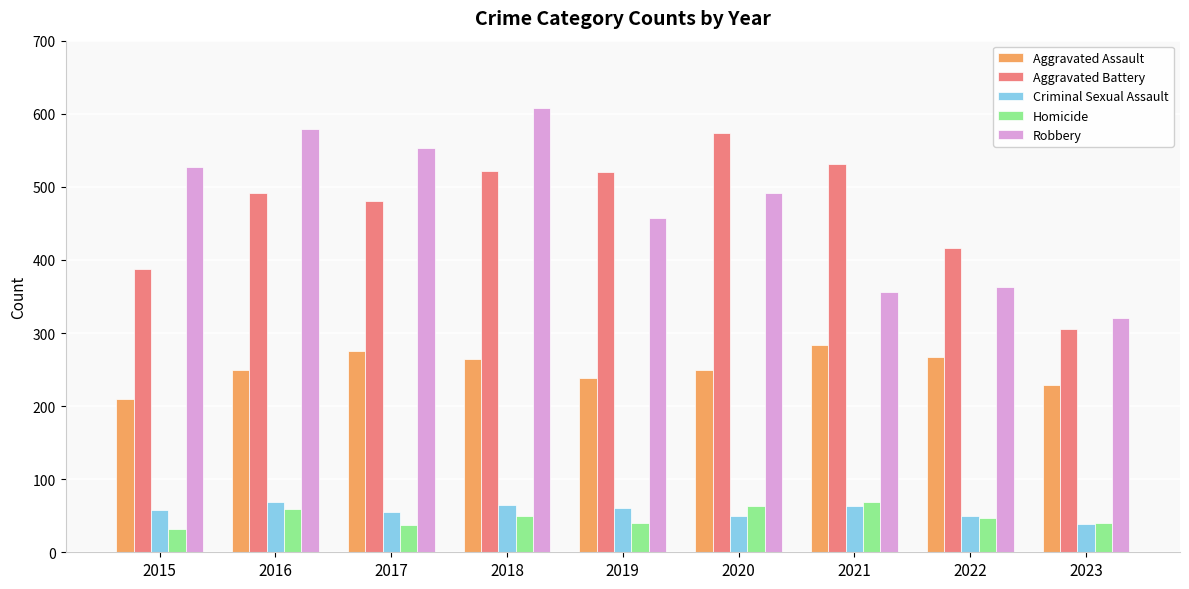

True or false: Aggravated Assault has a value of 229 at 2023.

True